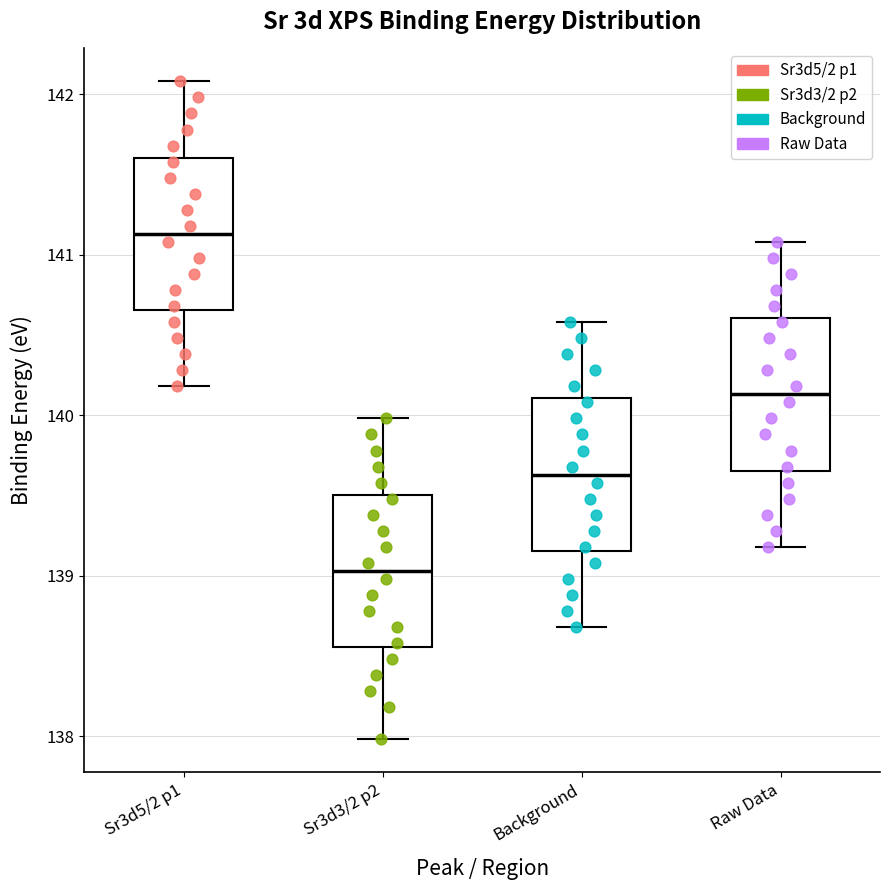

Where does the lower whisker of the box for Sr3d3/2 p2 end on the y-axis? The values are not printed on the chart, so give them approximately, as read against the axis.

138.0